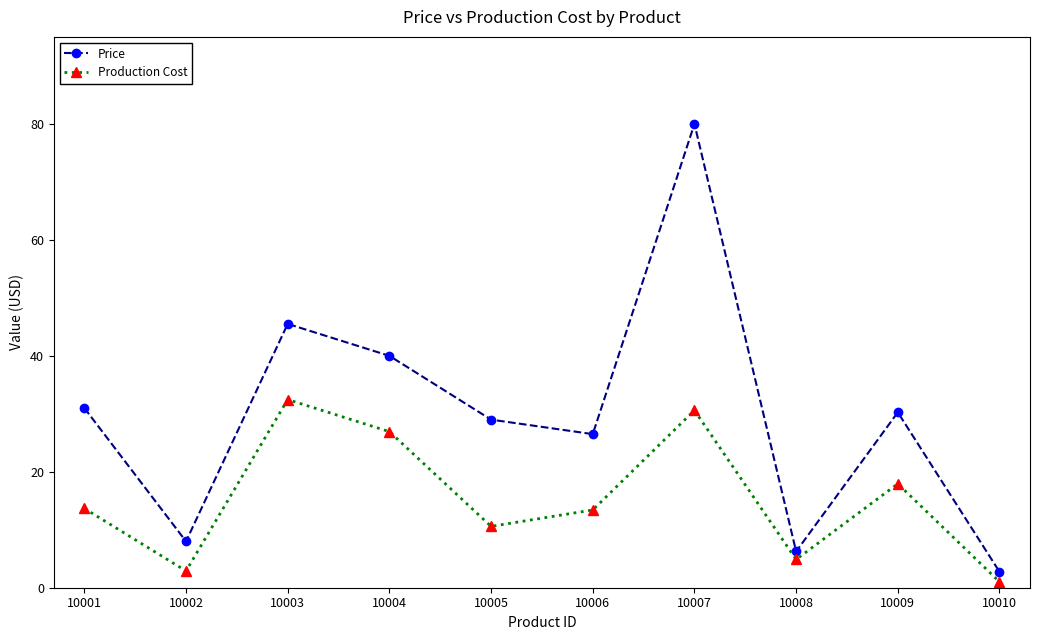

Which series has the largest total across all categories?

Price